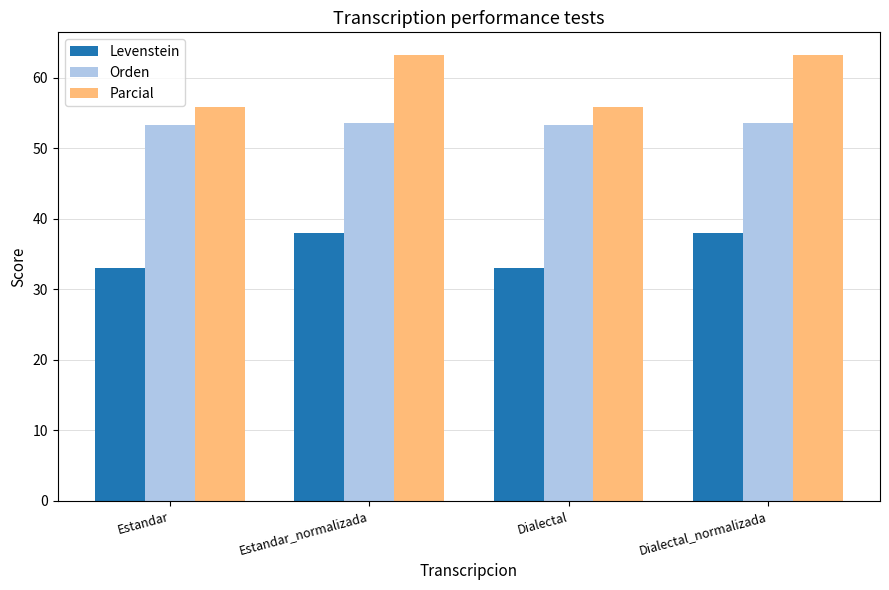

What is the total value across all series at Dialectal?

142.3